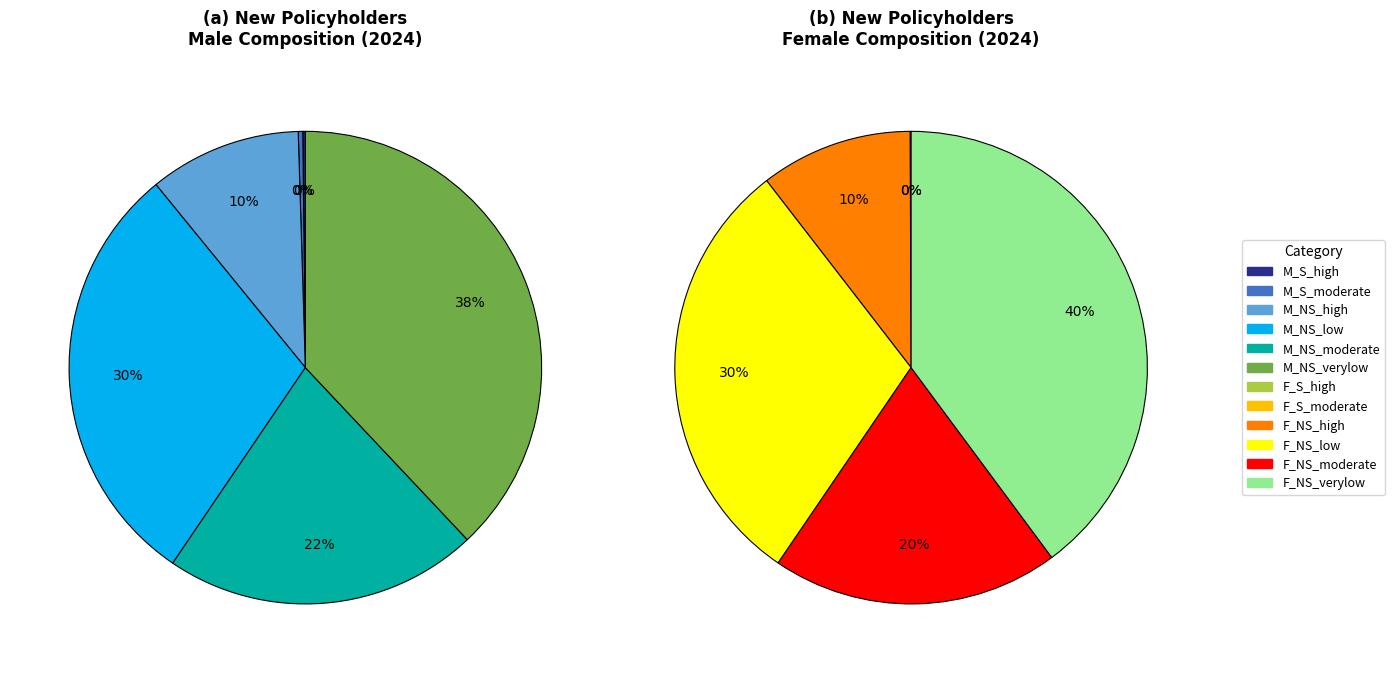

Which has a higher value, F_NS_moderate or F_S_moderate?

F_NS_moderate